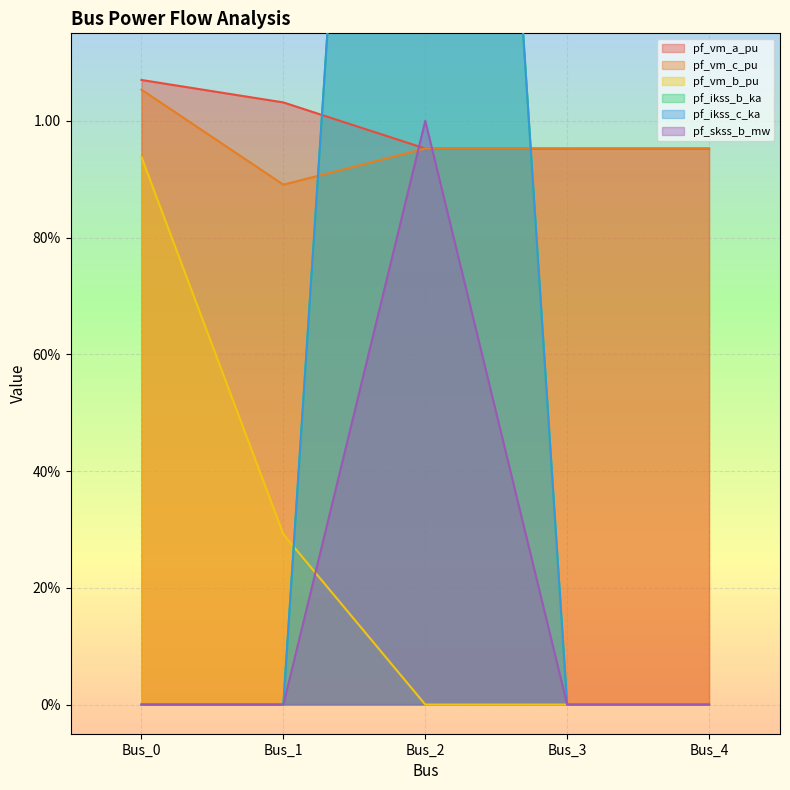

Count the pf_vm_c_pu values in the range 0 to 1.

4